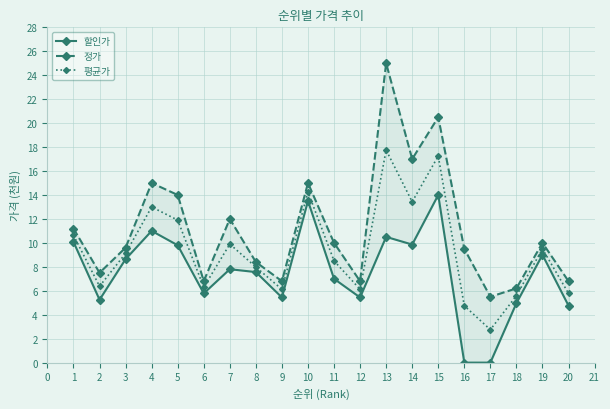

What is the value of the 정가 point at the 9th from the left?

6.8